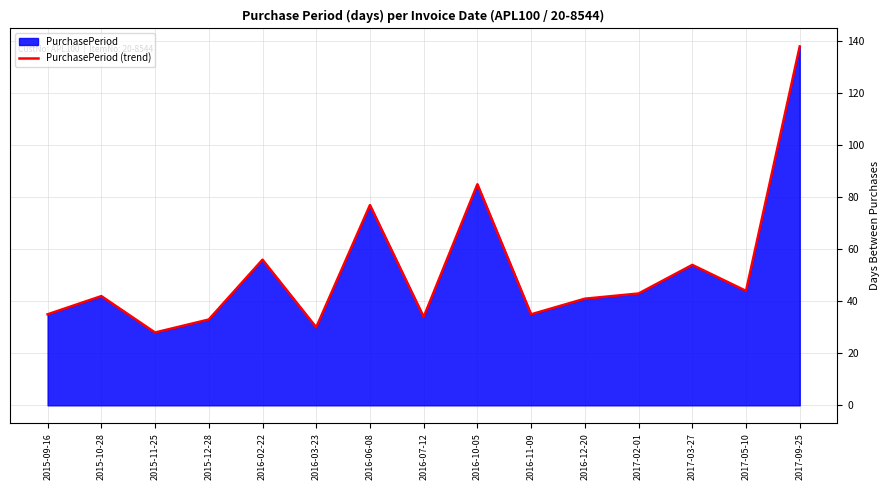

True or false: the data has more than 0 interior local peaks.

True